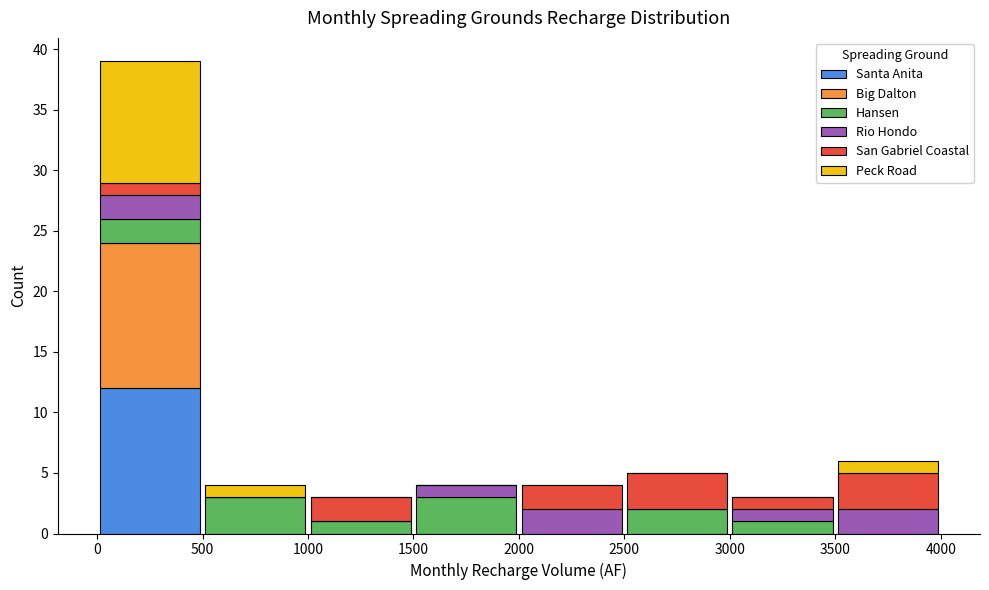

What is the total height of the stacked bar covering 1000 to 1500 on the x-axis? The values are not printed on the chart, so give them approximately, as read against the axis.

3